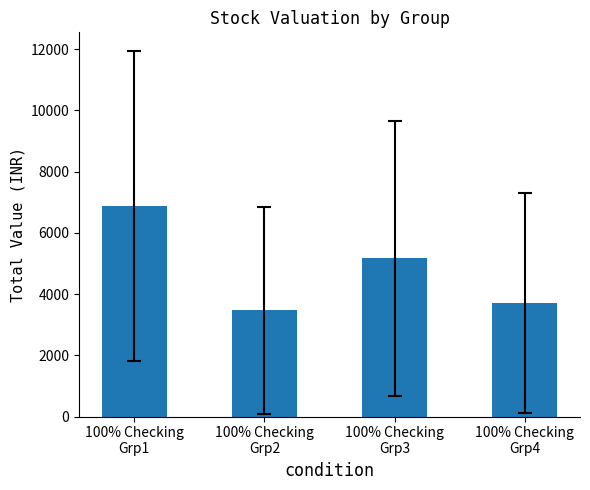

What position from the left is 100% Checking
Grp1?

1